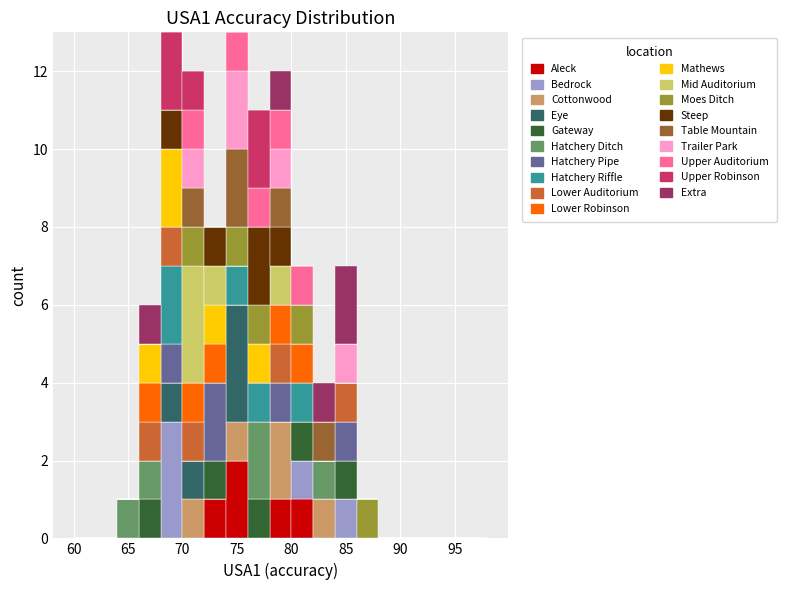

Reading left to right, list every stacked bar in this chart as the range it spans on the x-axis followed by its total height. The values are not printed on the chart, so give them approximately, as read against the axis.

60 to 62: 0
62 to 64: 0
64 to 66: 1
66 to 68: 6
68 to 70: 13
70 to 72: 12
72 to 74: 8
74 to 76: 13
76 to 78: 11
78 to 80: 12
80 to 82: 7
82 to 84: 4
84 to 86: 7
86 to 88: 1
88 to 90: 0
90 to 92: 0
92 to 94: 0
94 to 96: 0
96 to 98: 0